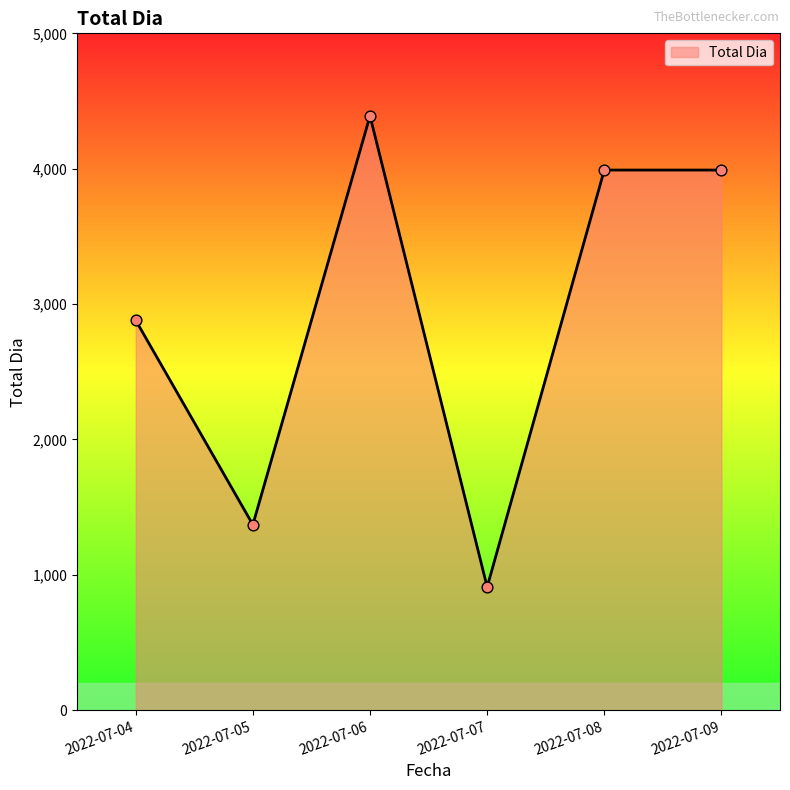

Which has a higher value, 2022-07-07 or 2022-07-05?

2022-07-05